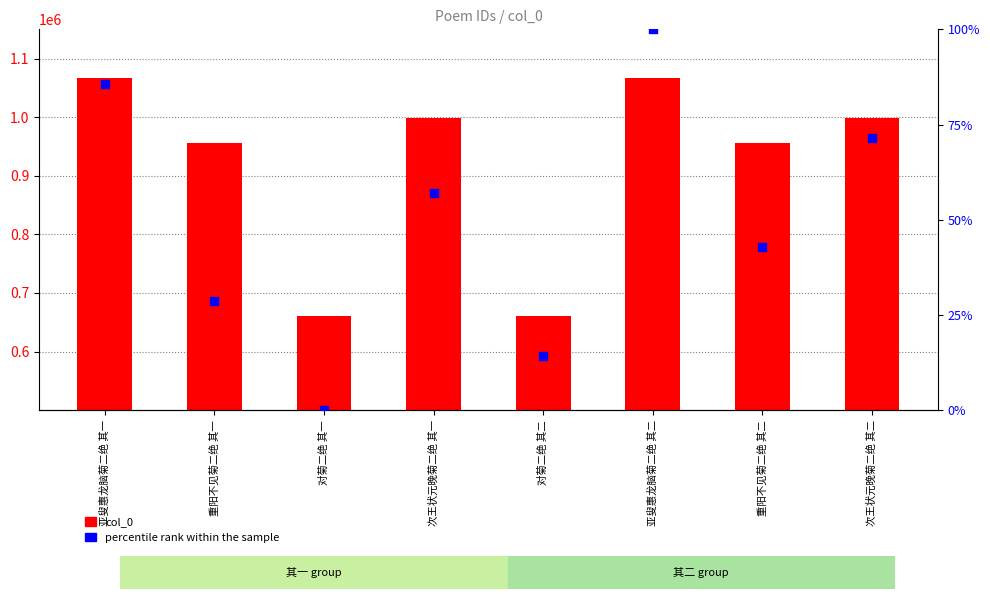

Which series reaches the minimum Y coordinate?

percentile rank within the sample